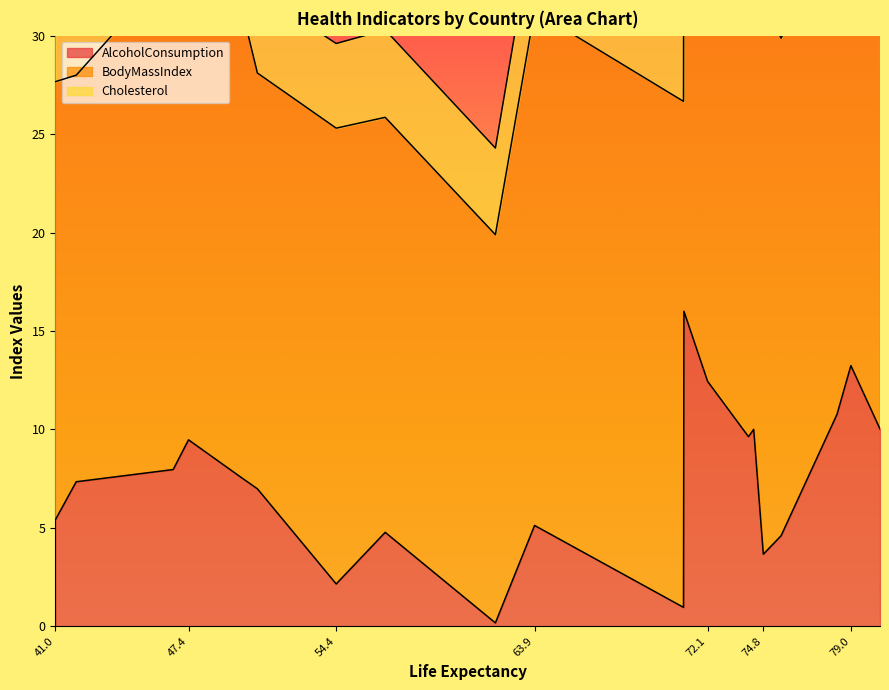

The value of BodyMassIndex at Austria is 16.0. True or false?

False